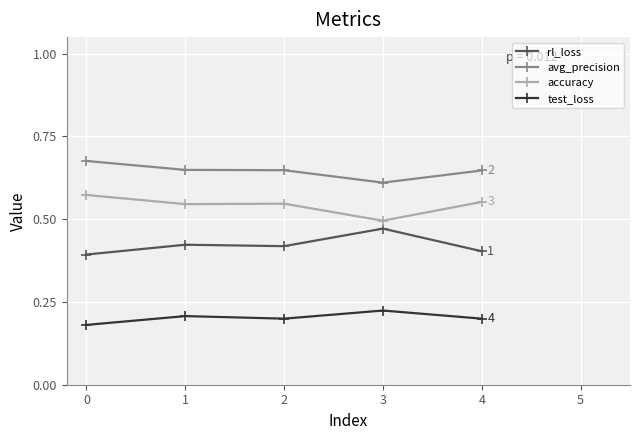

What is the sum of the avg_precision values at 2 and 3?

1.3